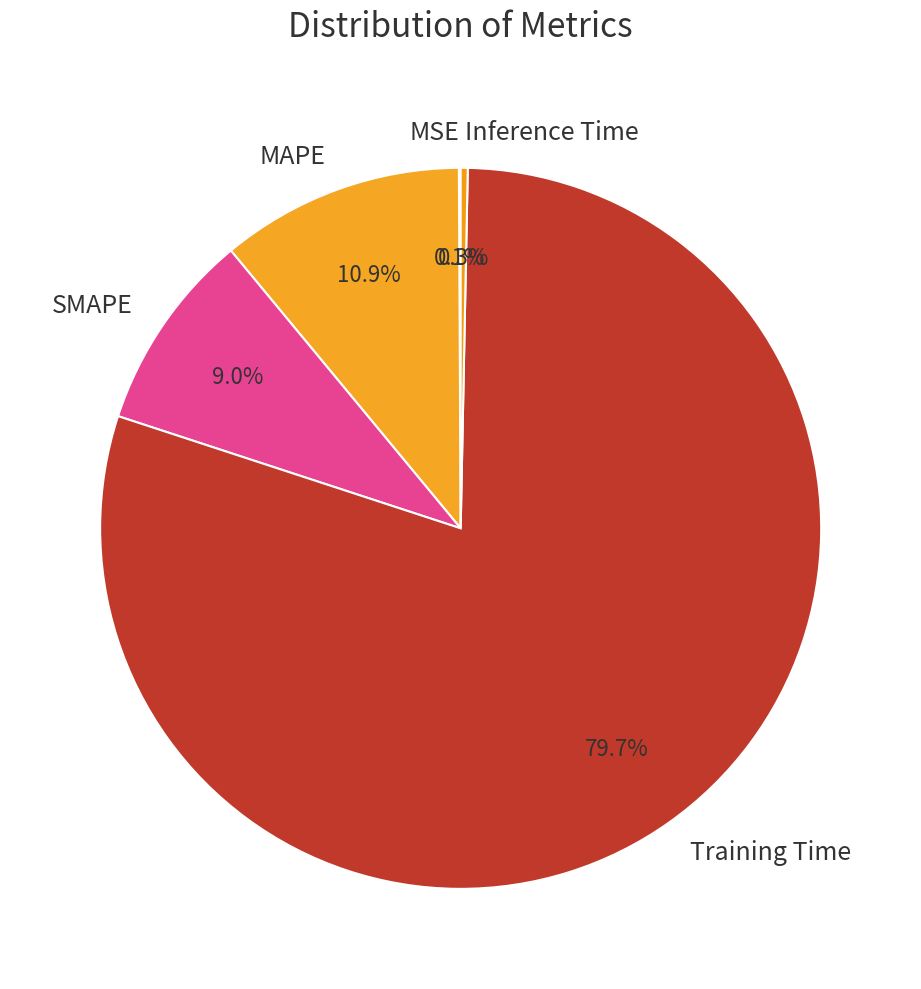

Which has a higher value, Training Time or Inference Time?

Training Time